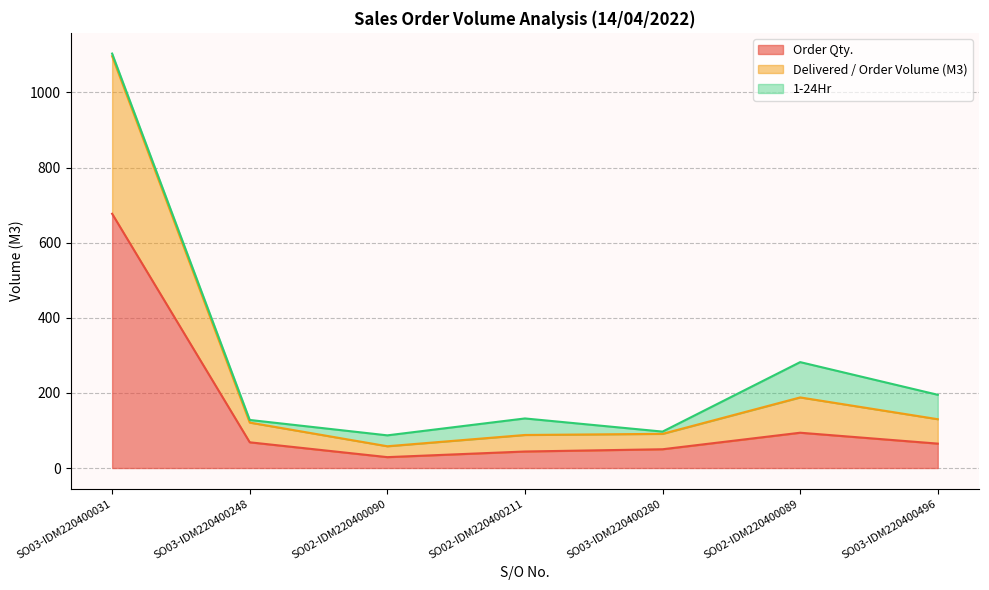

Where does the Order Qty. series first go above 65?

SO03-IDM220400031